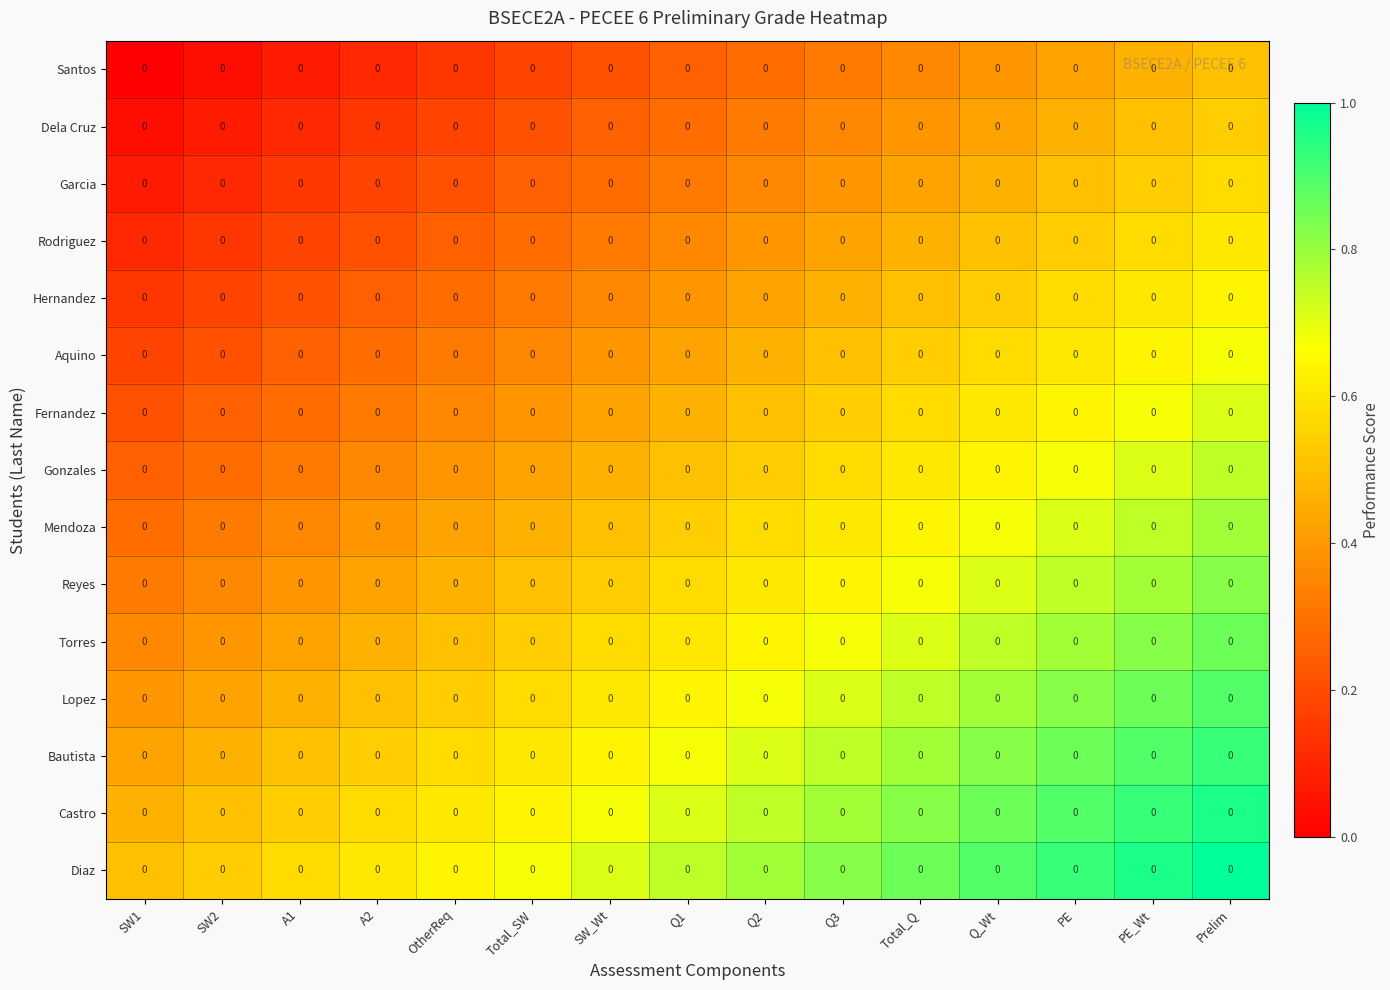

At which category does the chart reach its peak across all series?

Prelim